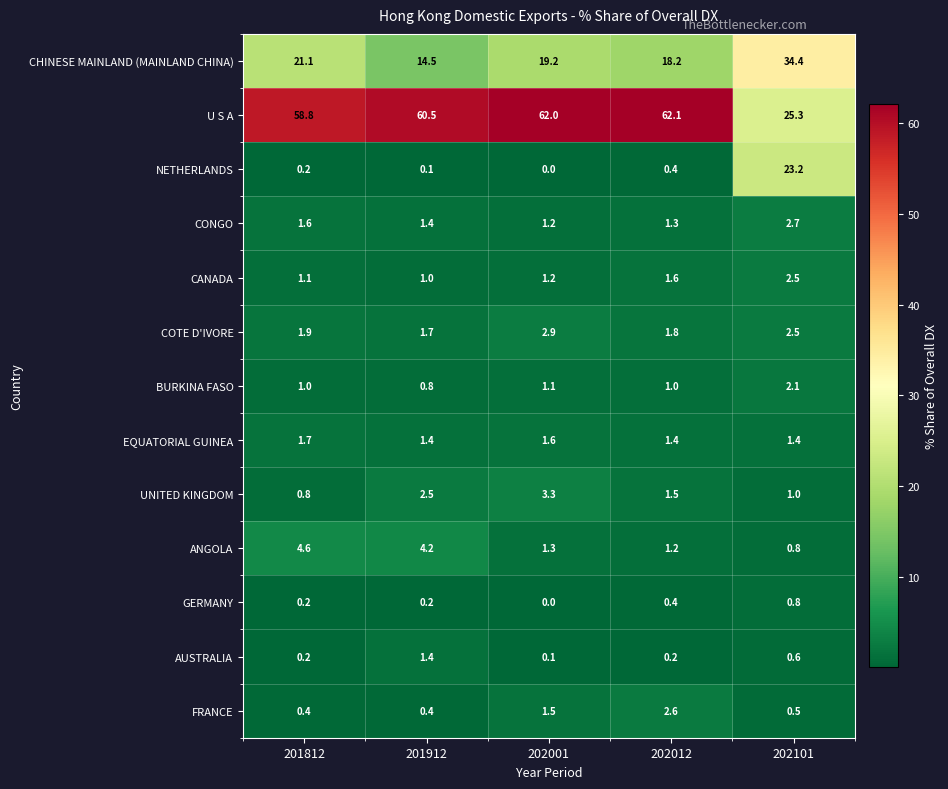

What is the difference between the second highest and second lowest values in the COTE D'IVORE series?

0.7